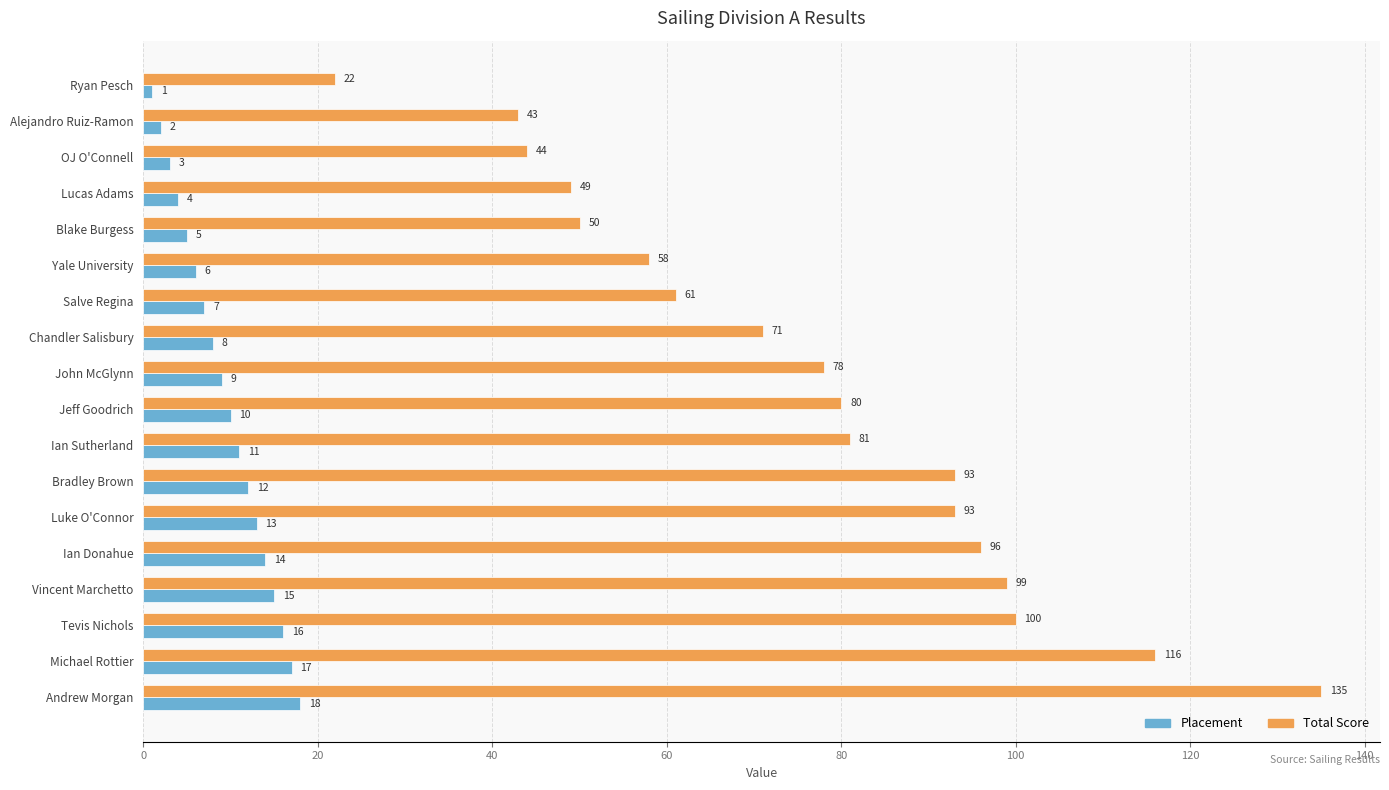

What is the sum of all Placement values?

171